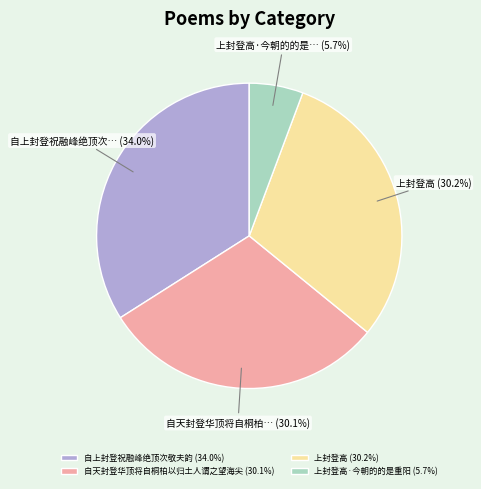

Combined, do 上封登高·今朝的的是重阳 (5.7%) and 自天封登华顶将自桐柏以归土人谓之望海尖 (30.1%) account for over 50%?

No